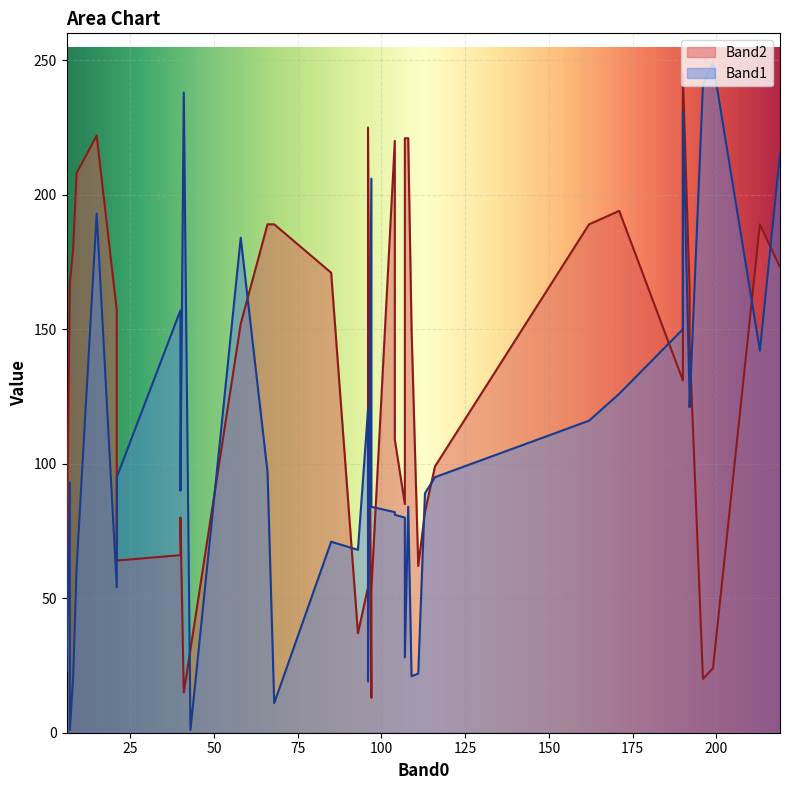

Does the chart display data point markers on the line(s)?

No